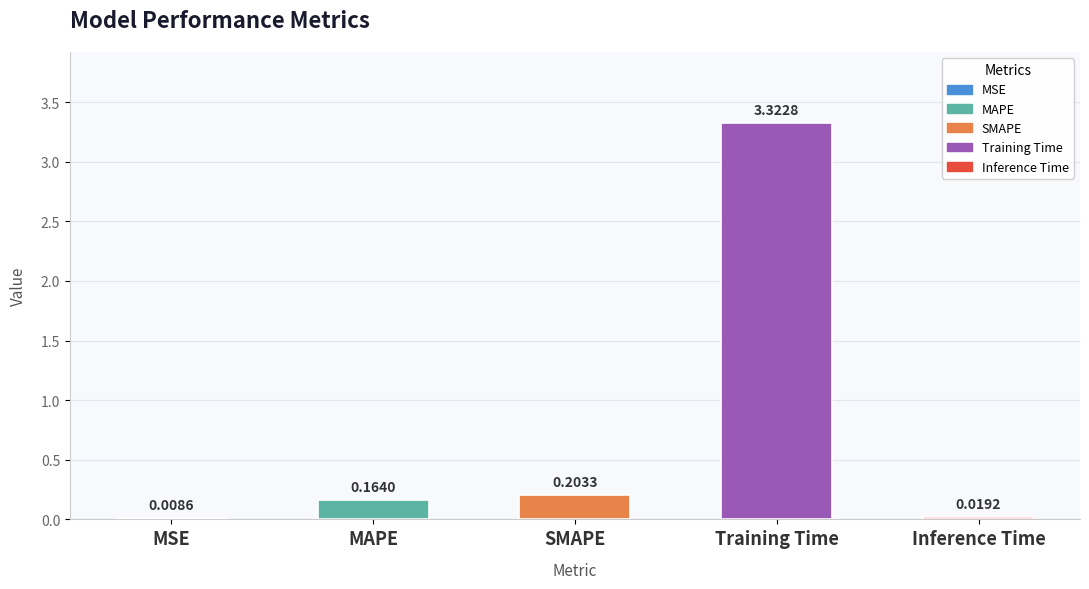

Are the bars grouped side by side (vs. stacked)?

No